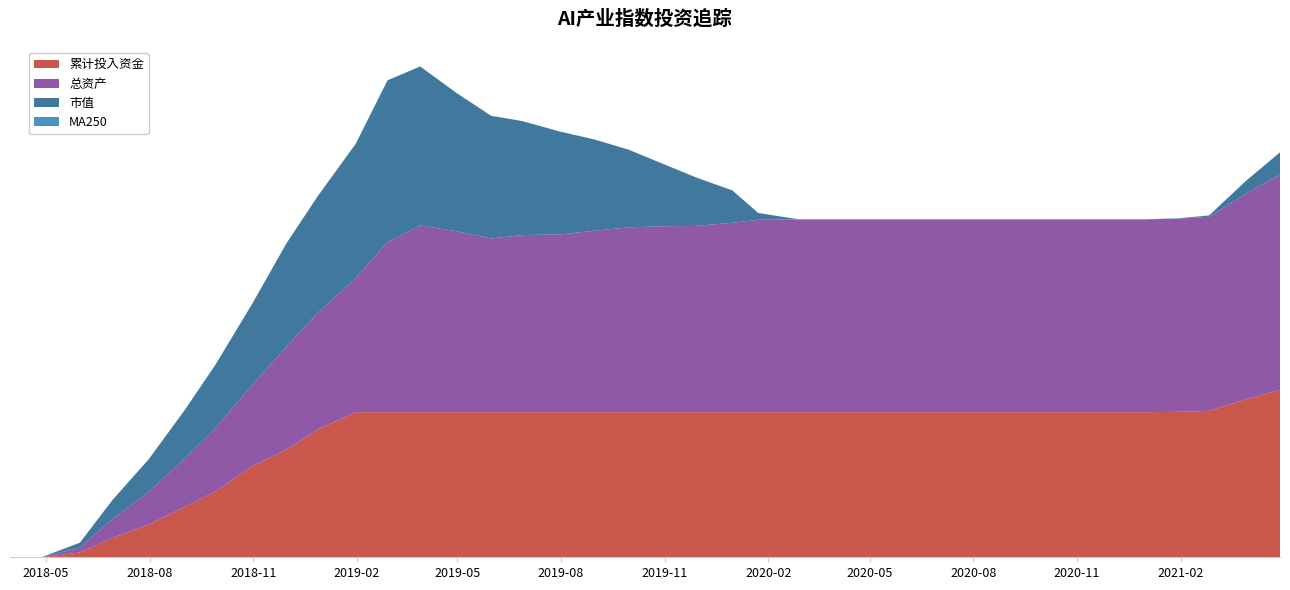

Reading left to right, transcribe all the data shown in this chart.

累计投入资金: 0.0	0.0	54.2	217.0	368.1	556.6	734.4	1020.5	1203.6	1431.7	1625.1	1625.1	1625.1	1625.1	1625.1	1625.1	1625.1	1625.1	1625.1	1625.1	1625.1	1625.1	1625.1	1625.1	1625.1	1625.1	1625.1	1625.1	1625.1	1625.1	1625.1	1625.1	1625.1	1625.1	1628.8	1639.5	1770.0	1873.9
总资产: 0.0	0.0	54.2	212.6	363.9	536.6	707.6	909.7	1152.9	1305.3	1504.7	1903.2	2092.2	2026.4	1946.0	1983.7	1990.8	2031.2	2070.0	2082.6	2086.1	2121.3	2154.5	2159.3	2159.3	2159.3	2159.3	2159.3	2159.3	2159.3	2159.3	2159.3	2159.3	2159.3	2162.9	2173.6	2303.2	2410.0
市值: 0.0	0.0	54.2	212.6	363.9	536.6	707.6	909.7	1152.9	1305.3	1504.7	1812.8	1779.4	1550.5	1373.1	1275.2	1151.4	1024.8	869.4	695.4	541.3	362.2	76.0	0.0	0.0	0.0	0.0	0.0	0.0	0.0	0.0	0.0	0.0	0.0	3.6	14.3	143.9	250.7
MA250: 0.9	0.9	0.9	0.9	0.9	0.9	0.9	0.9	0.8	0.8	0.8	0.8	0.8	0.8	0.8	0.8	0.8	0.8	0.8	0.9	0.9	0.9	0.9	1.0	1.0	1.0	1.0	1.1	1.1	1.1	1.2	1.2	1.2	1.2	1.2	1.2	1.2	1.2